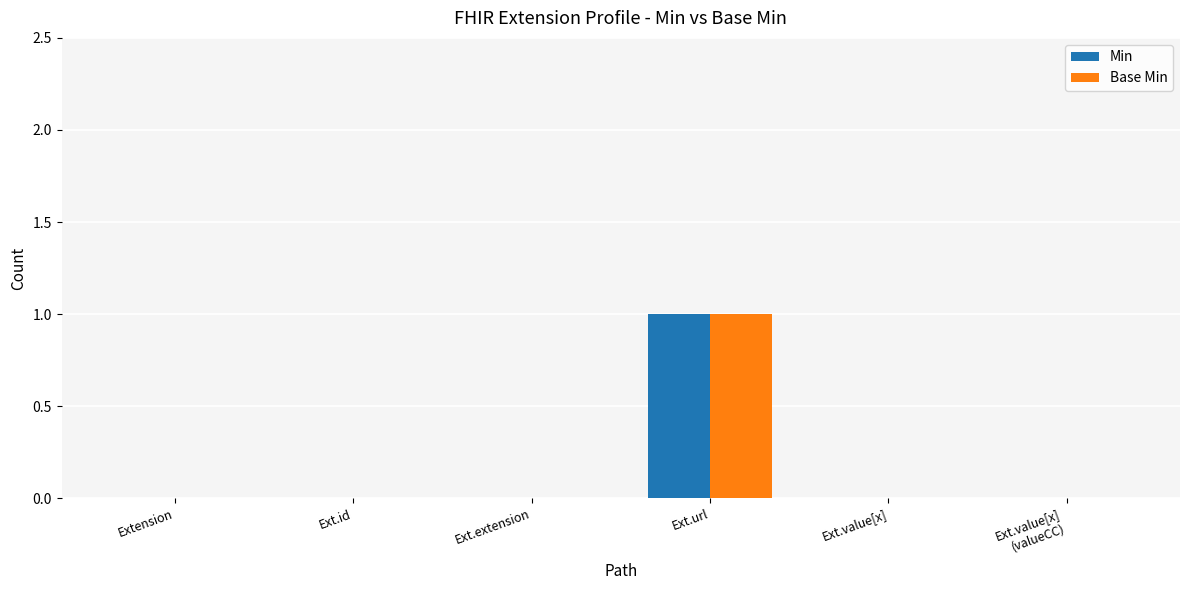

At which category is the sum across all series the highest?

Ext.url